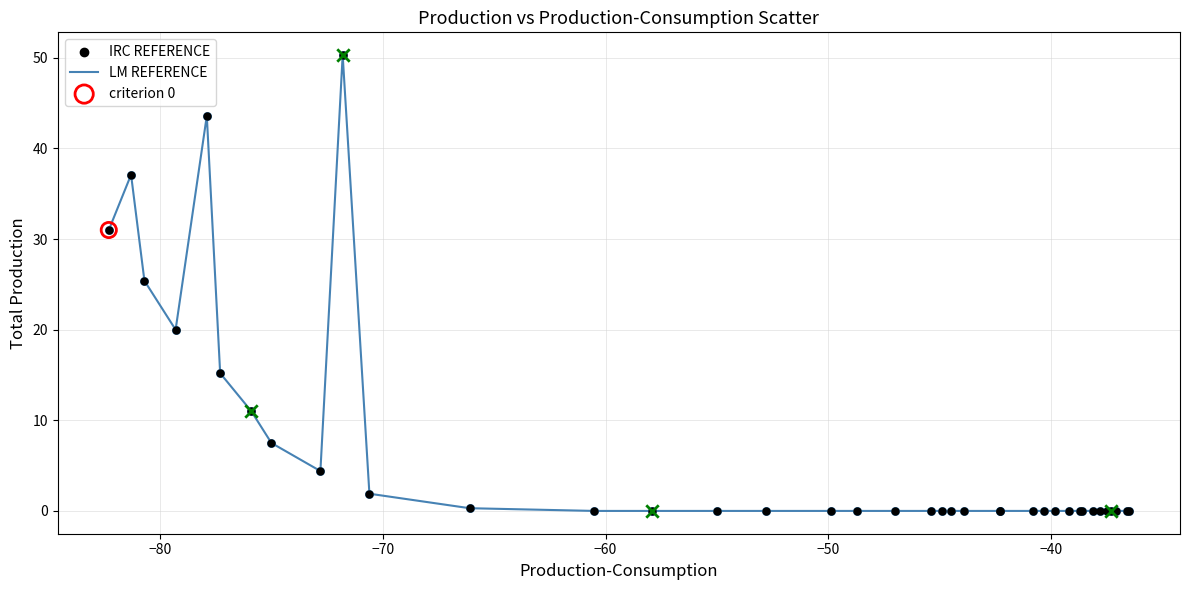

What is the greatest value displayed?

50.3